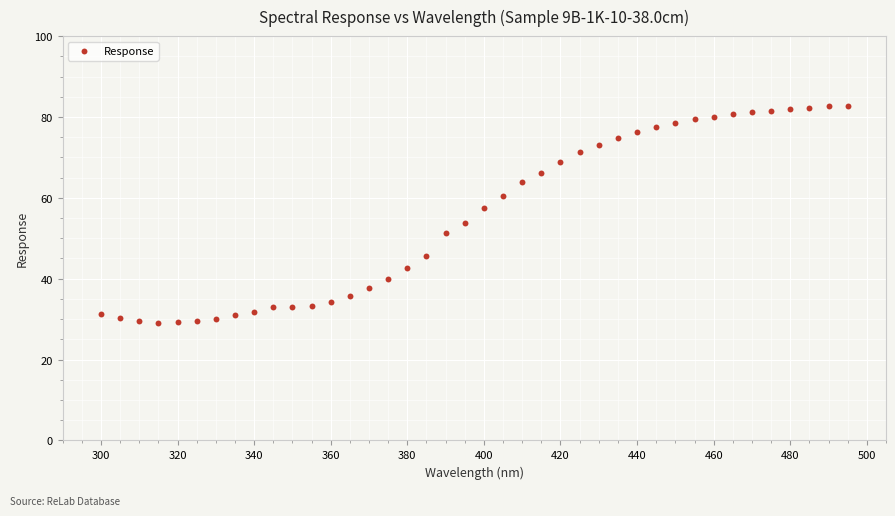

What Y value in the scatter plot is closest to 55?

53.9